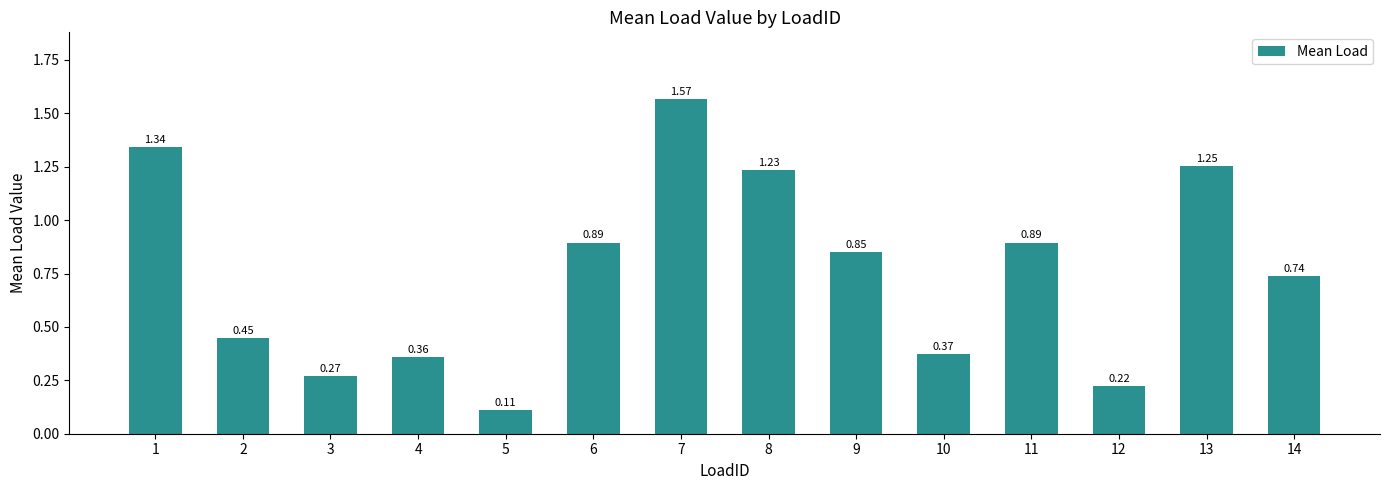

What is the average value?

0.8